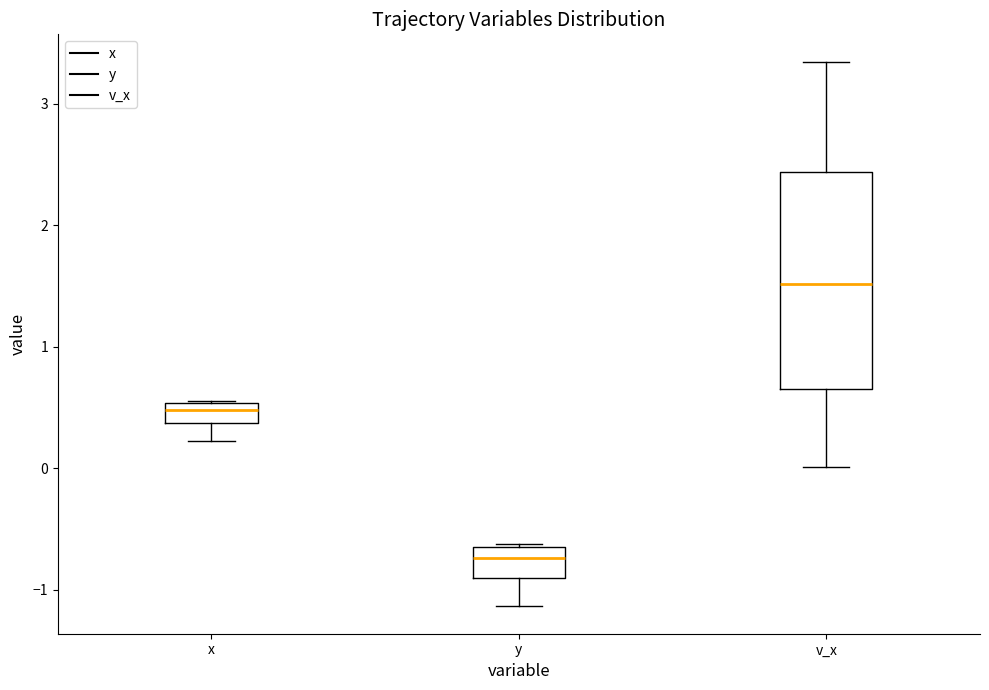

Reading left to right, read every box against the y-axis: the position of its median line, the range the box covers, and the ends of its whiskers. The values are not printed on the chart, so give them approximately, as read against the axis.

x: median 0.5 (inside the box), box 0.4 to 0.5, whiskers 0.2 to 0.6
y: median -0.7, box -0.9 to -0.6, whiskers -1.1 to -0.6
v_x: median 1.5, box 0.7 to 2.4, whiskers 0.0 to 3.3